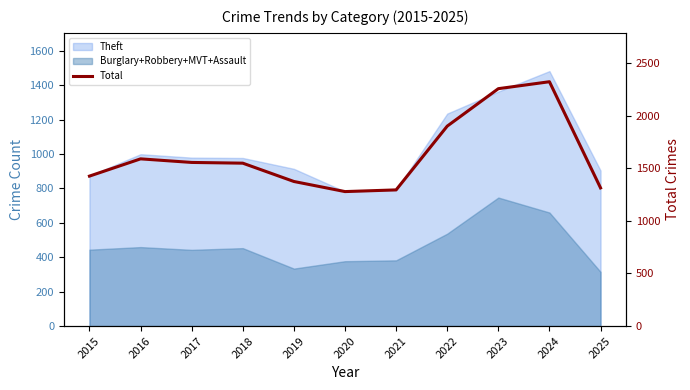

How many interior local peaks (higher than both neighbors) does the data have?

2